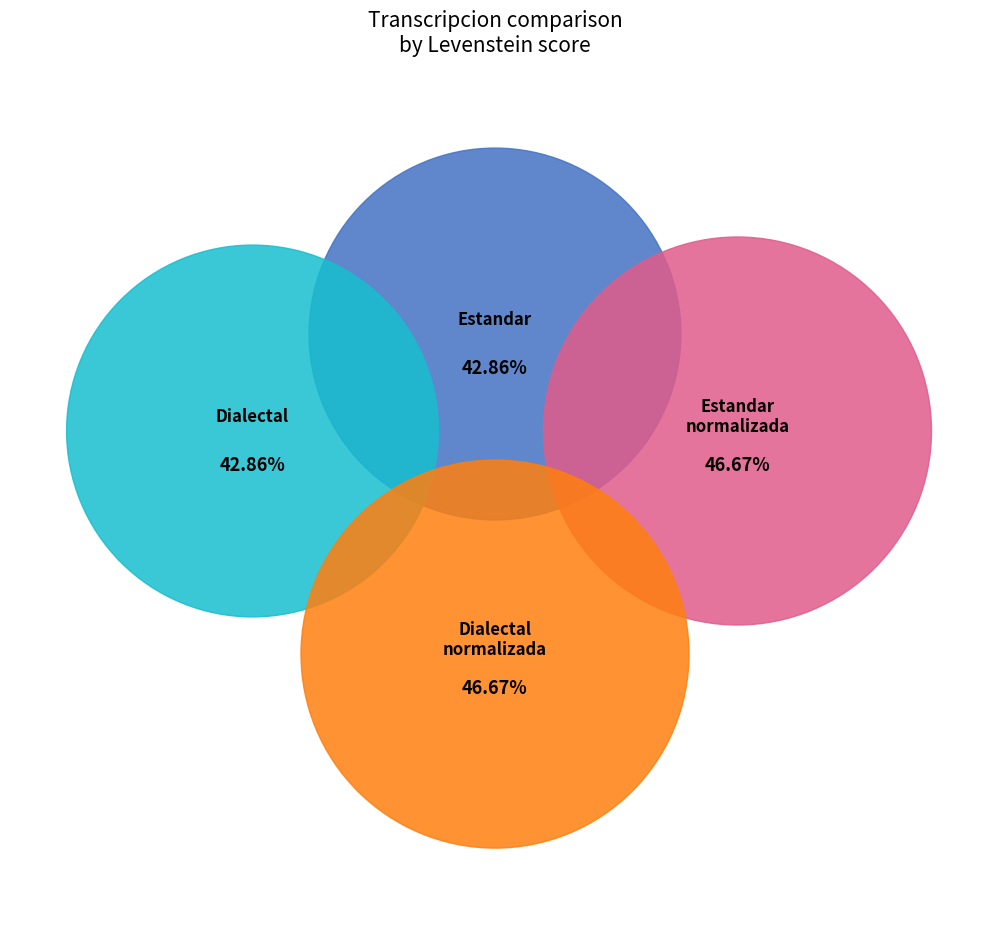

The Dialectal_normalizada slice represents 20% of the pie. True or false?

False